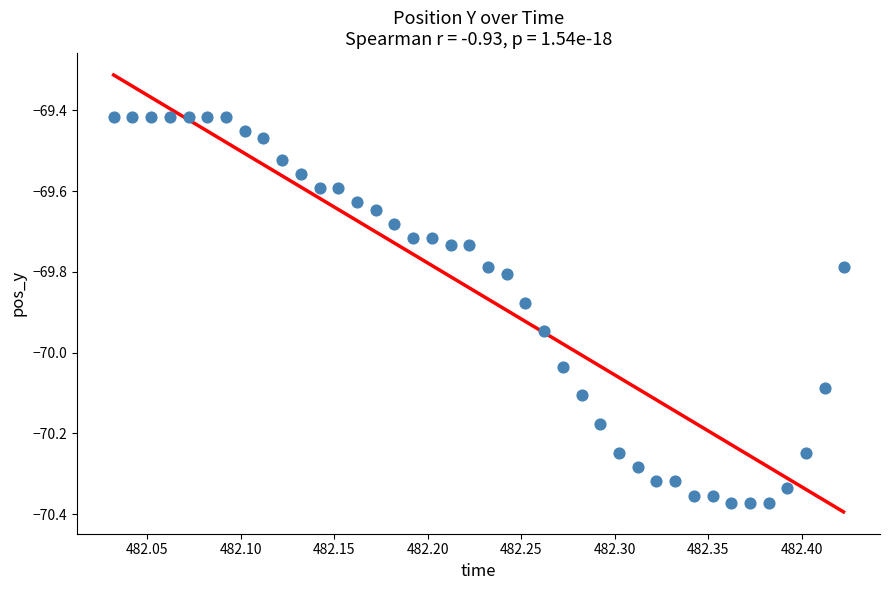

What is the range of Y values (max minus min)?

1.0